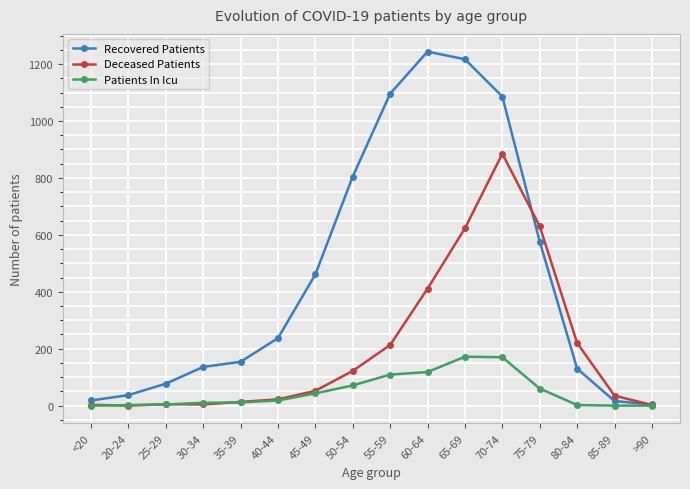

Which series has the largest total across all categories?

Recovered Patients